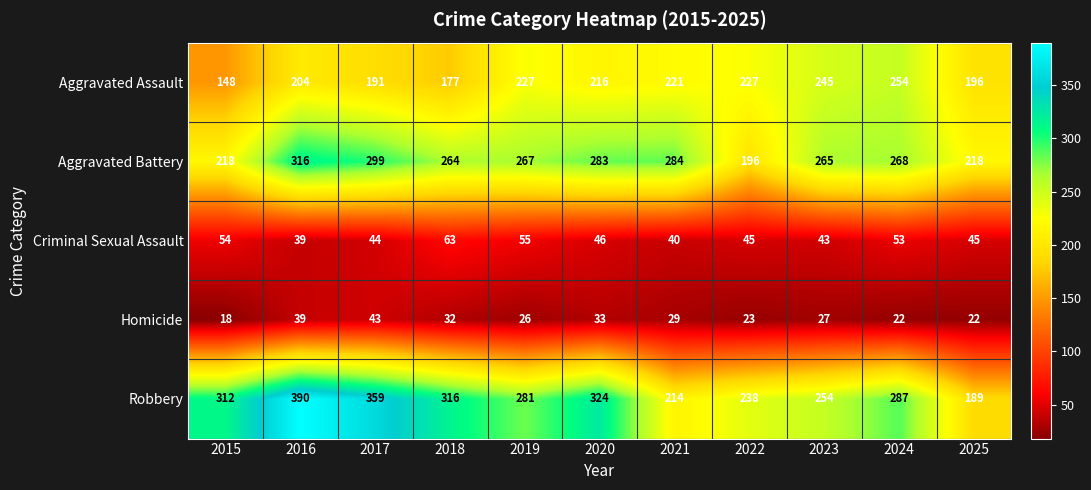

What is the average value of the Robbery series?

288